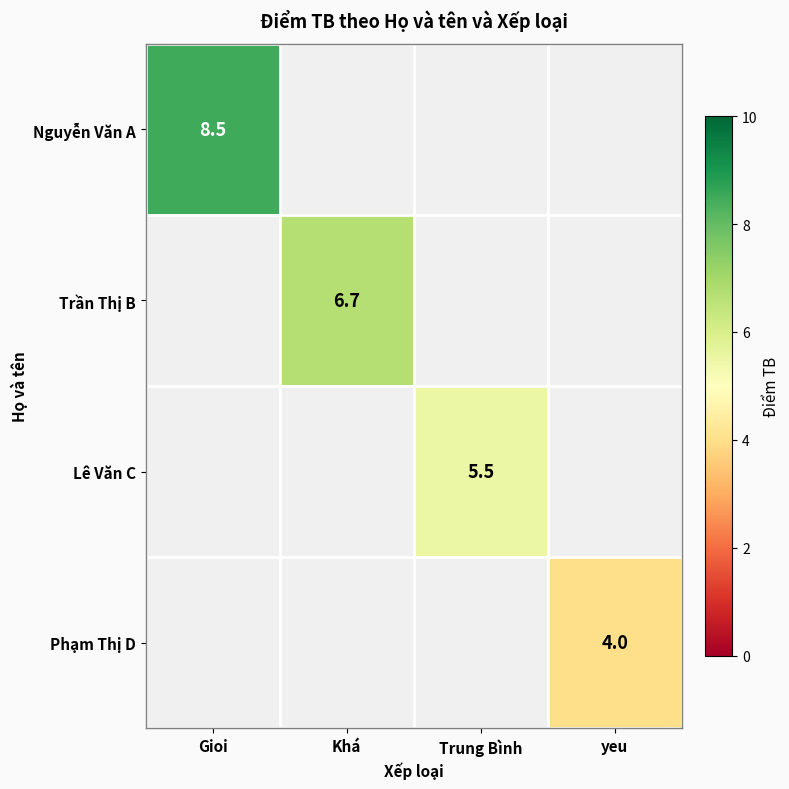

Is it true that Lê Văn C equals 3.3 at Trung Bình?

False